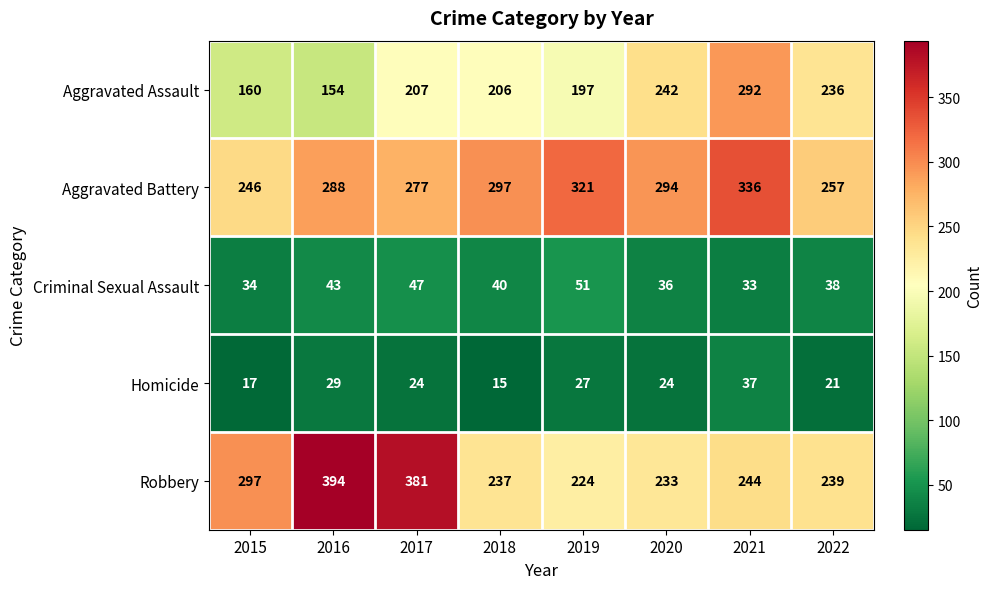

Which series has the widest spread of values?

Robbery